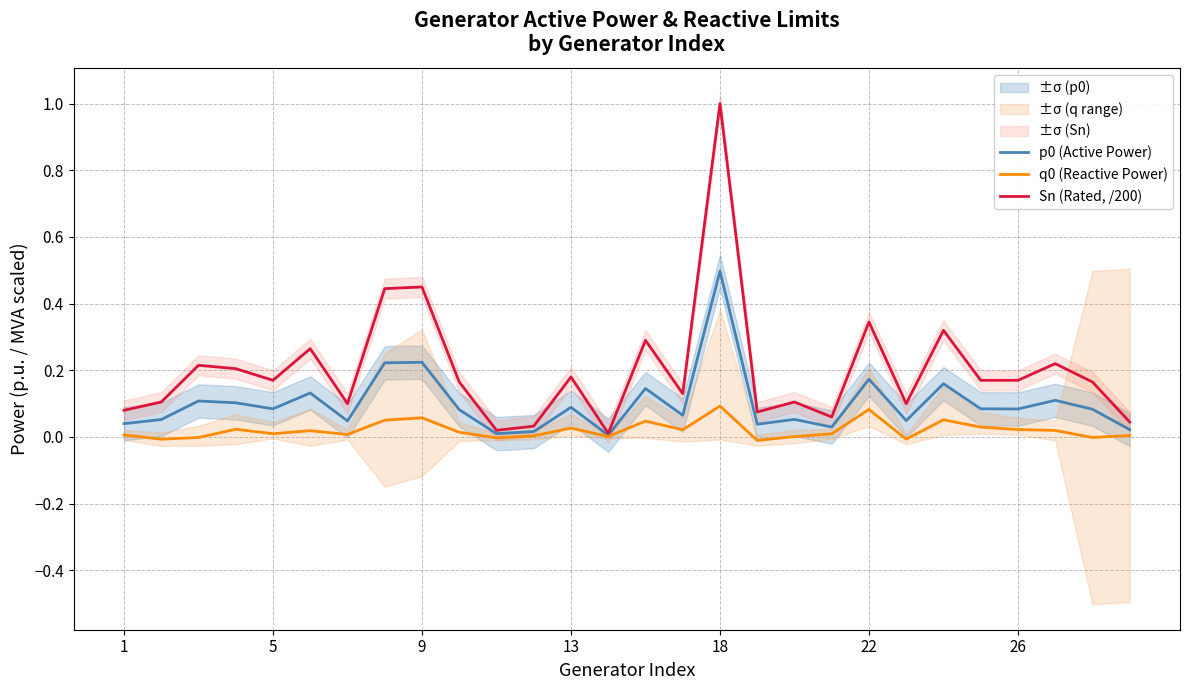

True or false: Sn (Rated, /200) and q0 (Reactive Power) cross at least once.

False